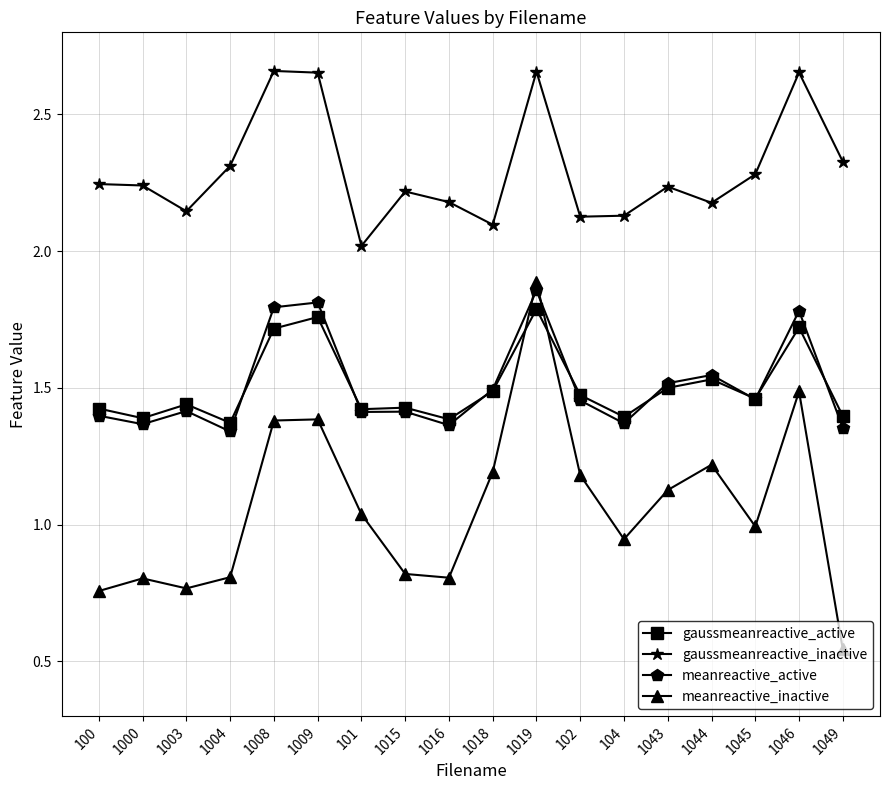

Between 1008 and 1015, which series saw the biggest shift?

meanreactive_inactive